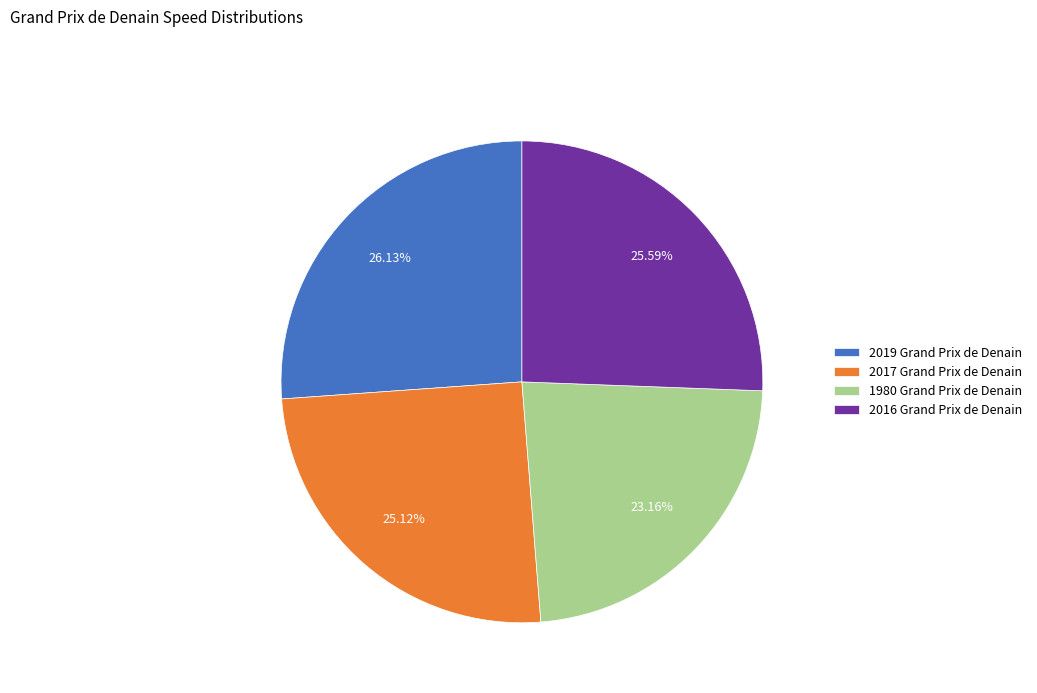

What is the smallest slice in the pie chart?

1980 Grand Prix de Denain